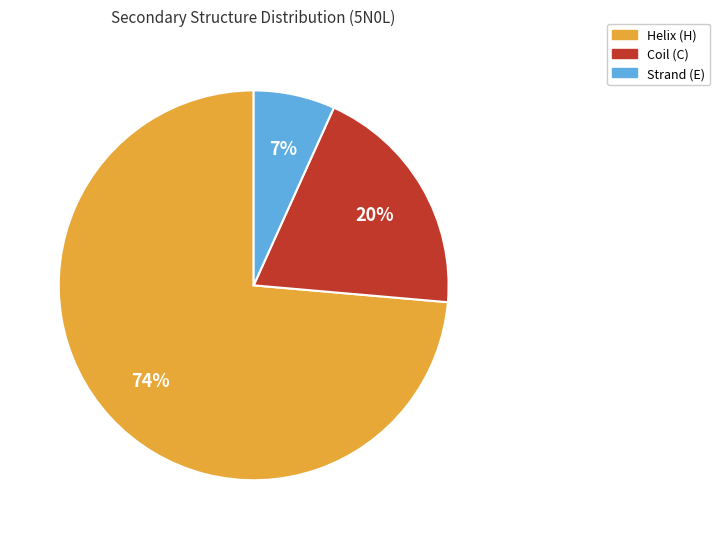

To the nearest percent, what is the average slice percentage?

33%